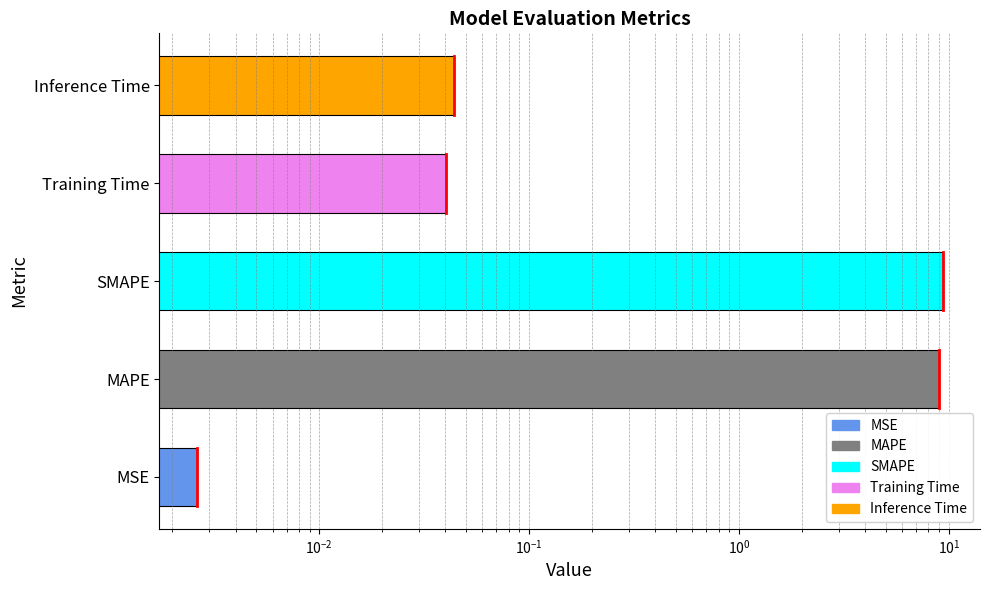

Reading left to right, extract all data points from this chart.

0.0	8.9	9.4	0.0	0.0